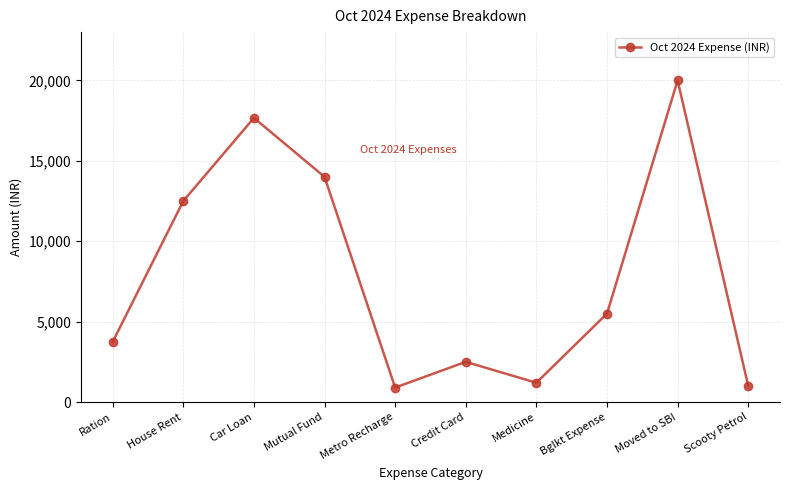

What is the maximum value shown in the chart?

20000